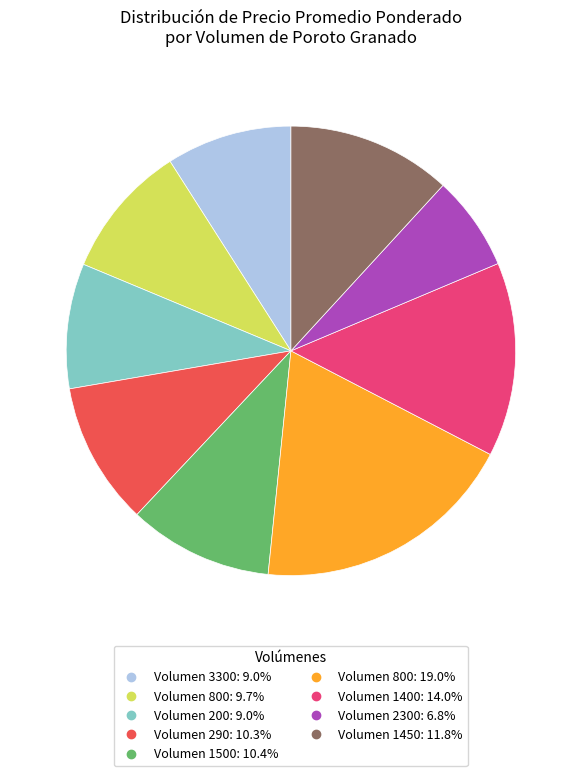

Does any single category account for the majority?

No